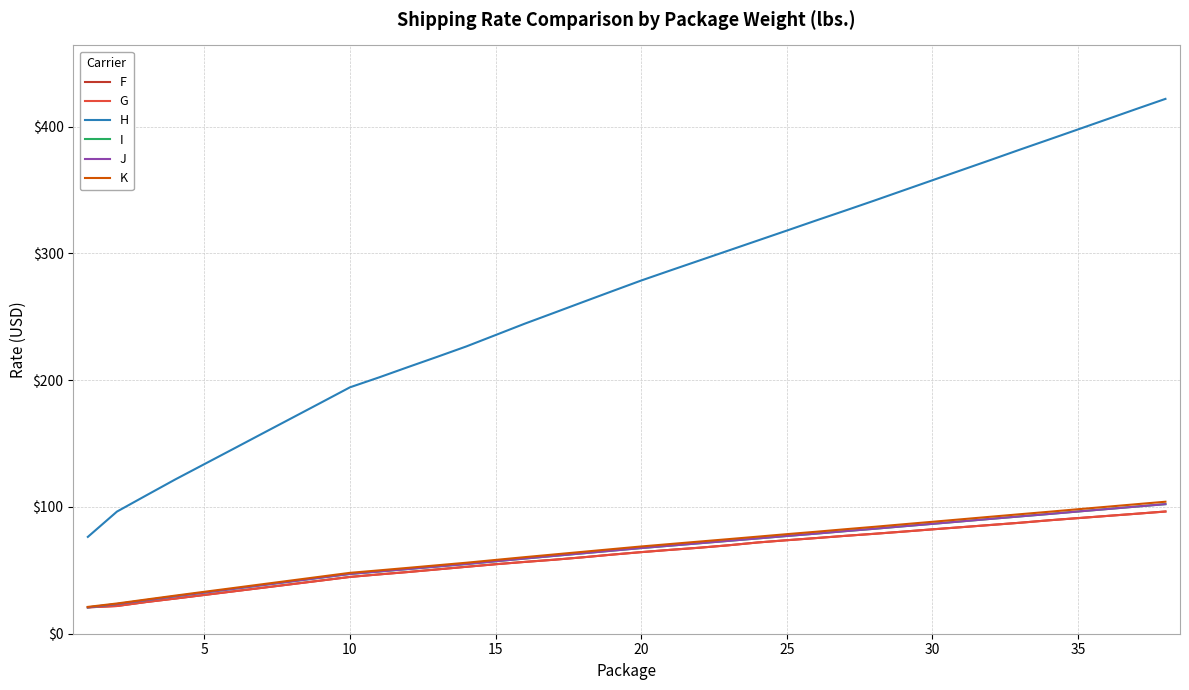

Reading left to right, transcribe all the data shown in this chart.

F: 20.8	21.9	25.0	27.7	30.6	33.4	36.2	39.1	41.9	44.8	46.8	48.7	50.7	52.8	54.8	56.6	58.4	60.3	62.4	64.3	66.2	67.8	69.8	72.0	73.8	75.4	77.2	78.8	80.5	82.3	84.0	85.8	87.5	89.5	91.2	92.9	94.6	96.4
G: 20.8	21.9	25.0	27.7	30.6	33.4	36.2	39.1	41.9	44.8	46.8	48.7	50.7	52.8	54.8	56.6	58.4	60.3	62.4	64.3	66.2	67.8	69.8	72.0	73.8	75.4	77.2	78.8	80.5	82.3	84.0	85.8	87.5	89.5	91.2	92.9	94.6	96.4
H: 76.4	96.3	109.0	121.7	133.8	145.8	158.0	170.1	182.2	194.4	202.2	210.4	218.4	226.6	235.6	244.5	253.1	261.6	270.1	278.6	286.5	294.4	302.2	310.1	318.0	325.9	333.7	341.6	349.6	357.7	365.7	373.7	381.8	389.8	397.8	405.8	413.9	421.9
I: 20.8	23.4	26.5	29.5	32.5	35.4	38.3	41.3	44.2	47.1	49.1	51.0	53.0	55.0	57.1	59.3	61.4	63.4	65.5	67.6	69.5	71.4	73.2	75.2	77.1	79.0	80.9	82.8	84.7	86.7	88.6	90.6	92.5	94.4	96.4	98.3	100.3	102.2
J: 20.8	23.4	26.5	29.5	32.5	35.4	38.3	41.3	44.2	47.1	49.1	51.0	53.0	55.0	57.1	59.3	61.4	63.4	65.5	67.6	69.5	71.4	73.2	75.2	77.1	79.0	80.9	82.8	84.7	86.7	88.6	90.6	92.5	94.4	96.4	98.3	100.3	102.2
K: 21.2	23.9	27.0	30.1	33.1	36.0	39.0	42.0	45.0	48.0	50.0	52.0	54.0	56.0	58.2	60.4	62.5	64.6	66.7	68.8	70.8	72.7	74.6	76.6	78.5	80.4	82.4	84.3	86.3	88.3	90.3	92.3	94.2	96.2	98.2	100.2	102.2	104.1